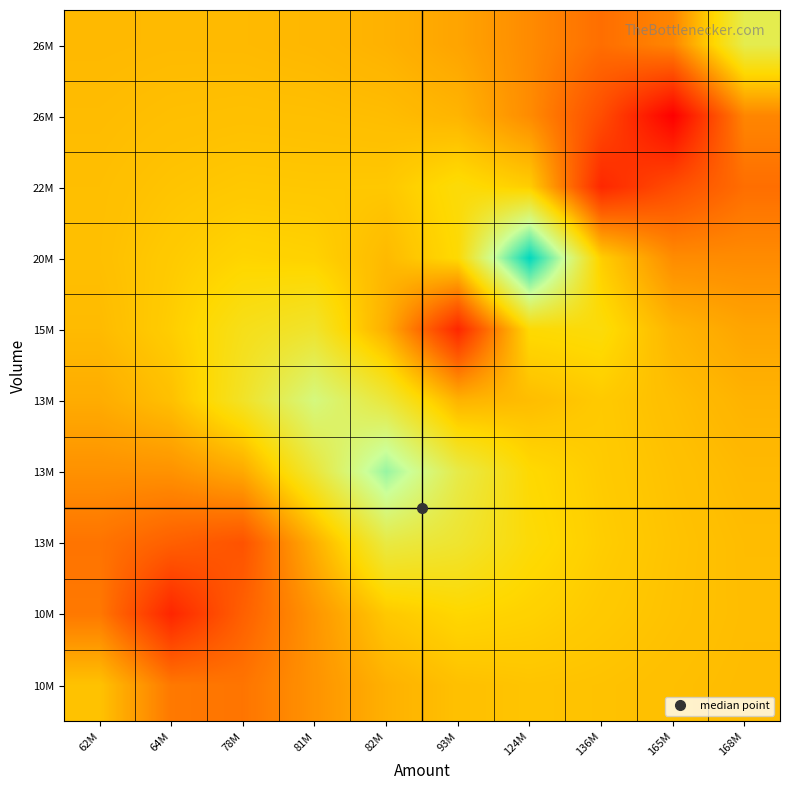

What is the spread (max minus min) of values at 62M?

0.8